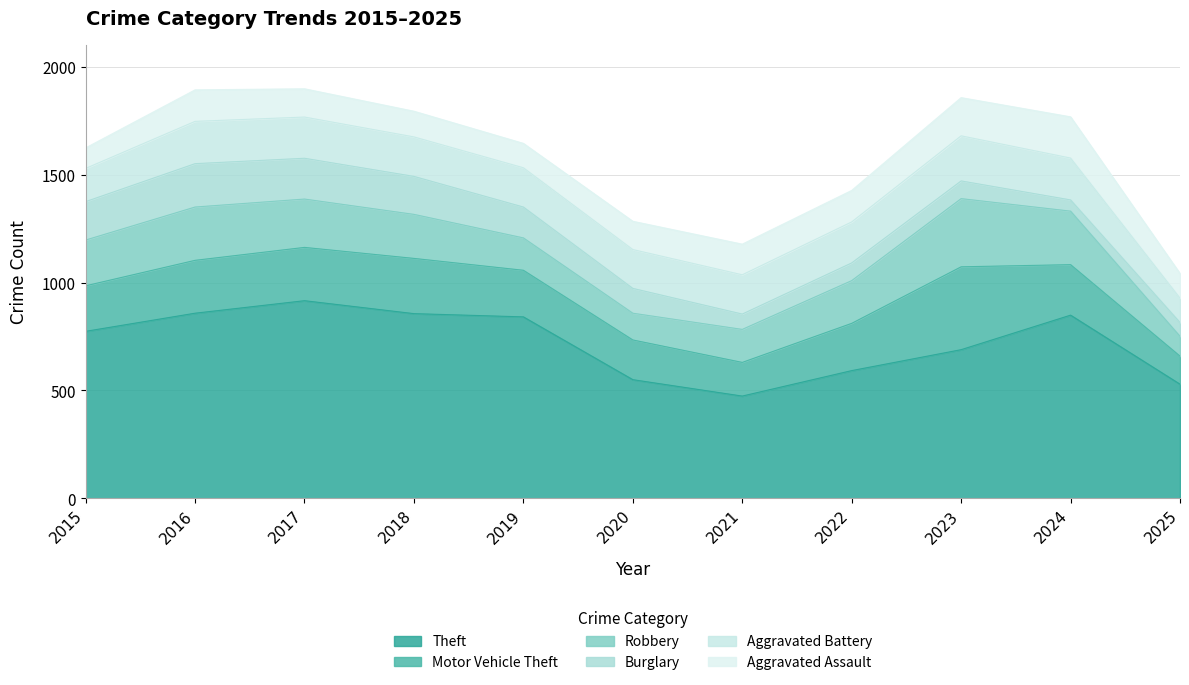

True or false: Theft and Aggravated Assault intersect in this chart.

False